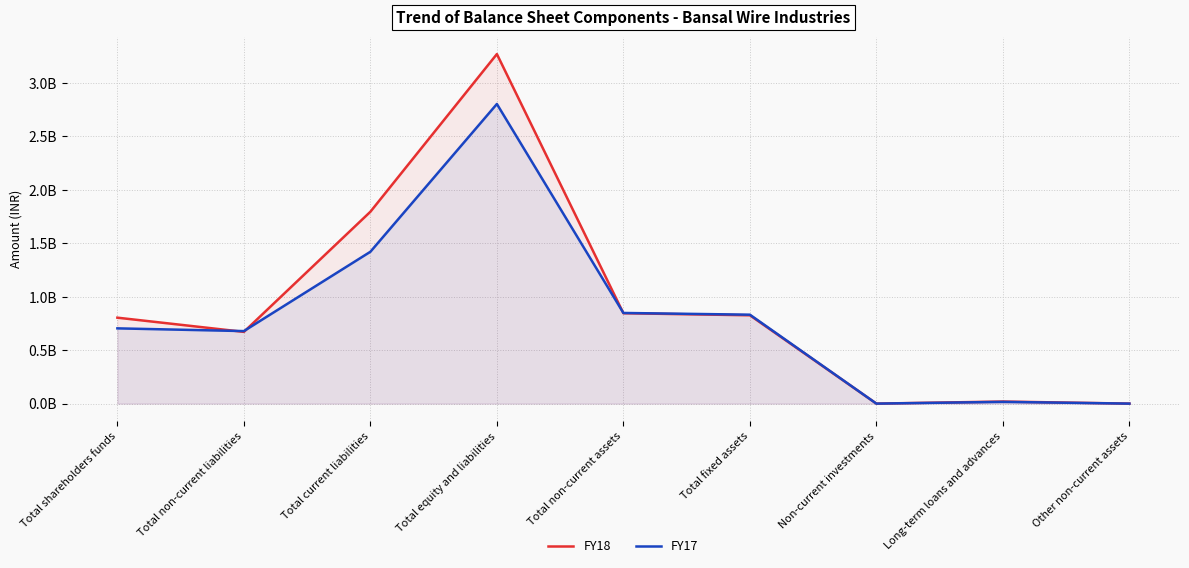

Which series has the largest total across all categories?

FY18